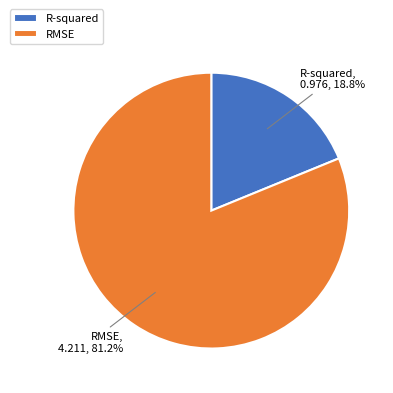

Which slice is the smallest?

R-squared